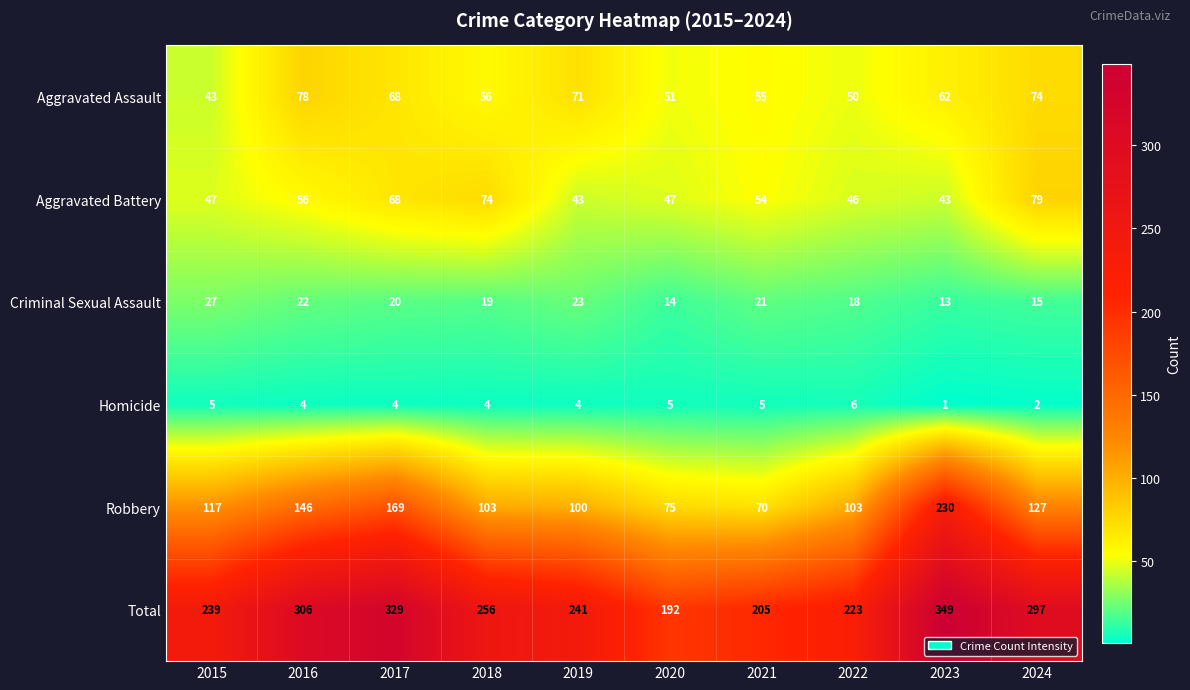

Count the number of data series in this chart.

6